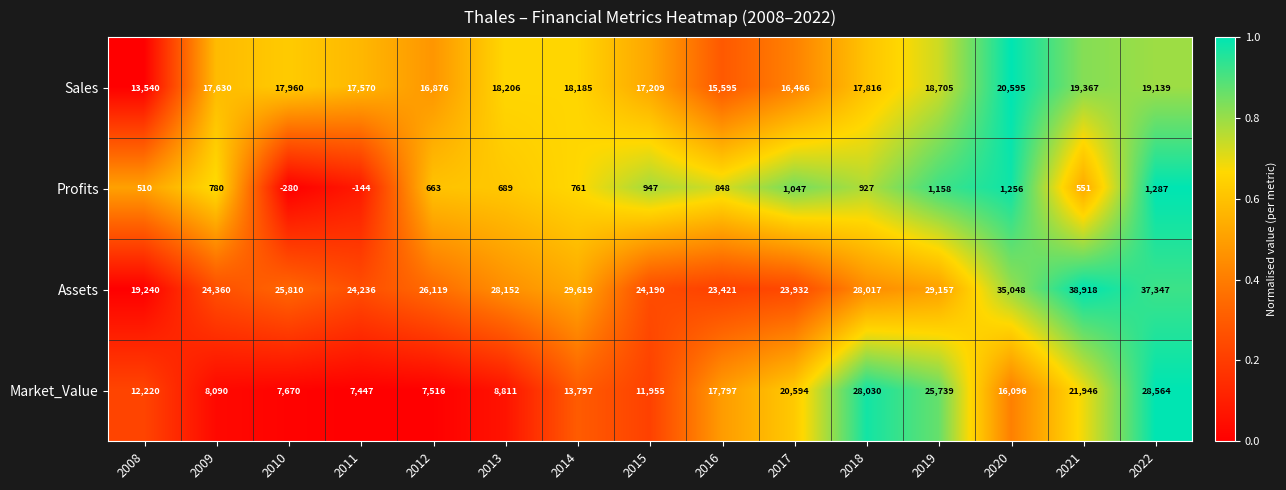

What is the difference between the maximum and minimum values in the Sales series?

7055